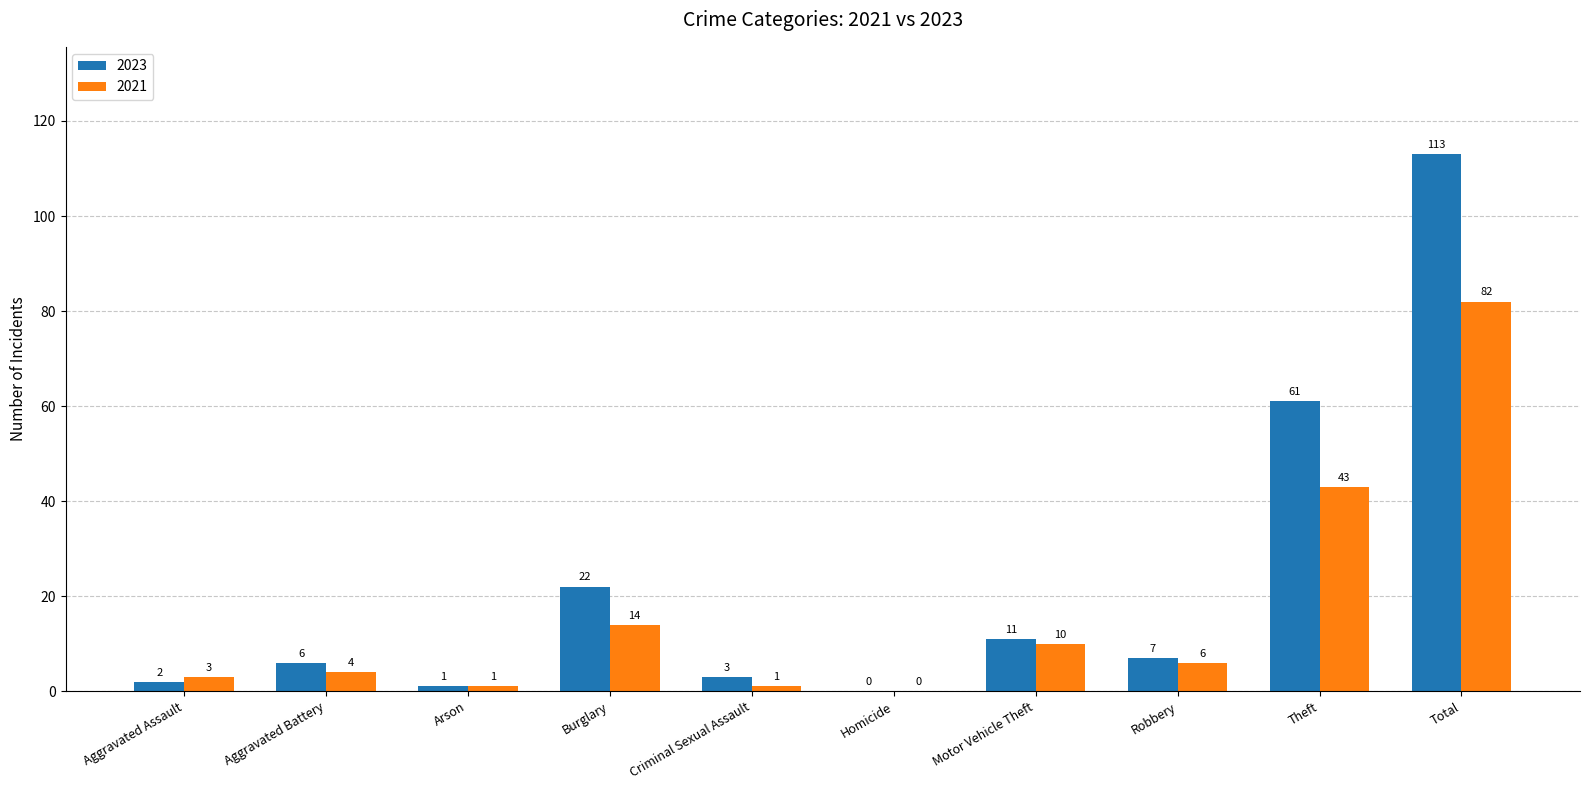

Is the value of 2023 at Burglary greater than the value of 2021 at Aggravated Assault?

Yes